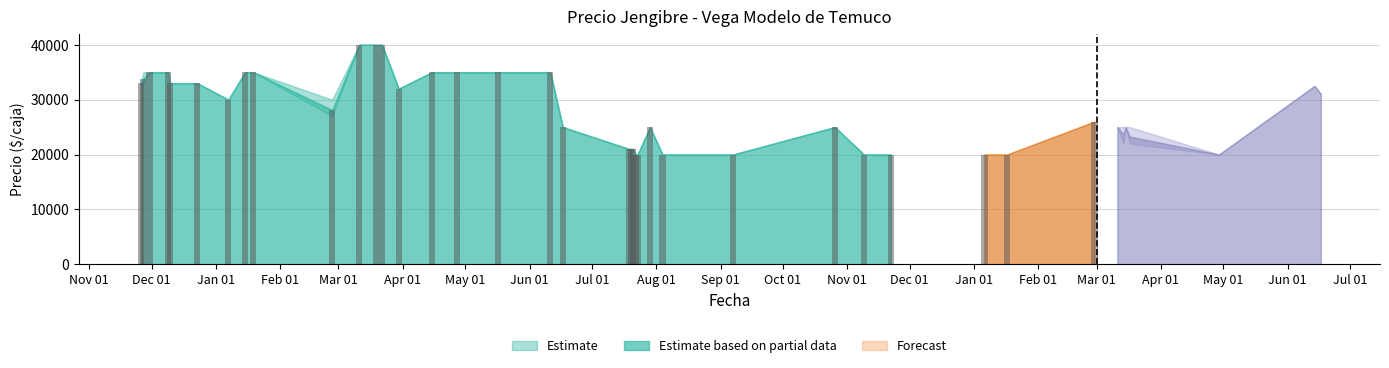

What is the sum of all Precio minimo values?

1122500